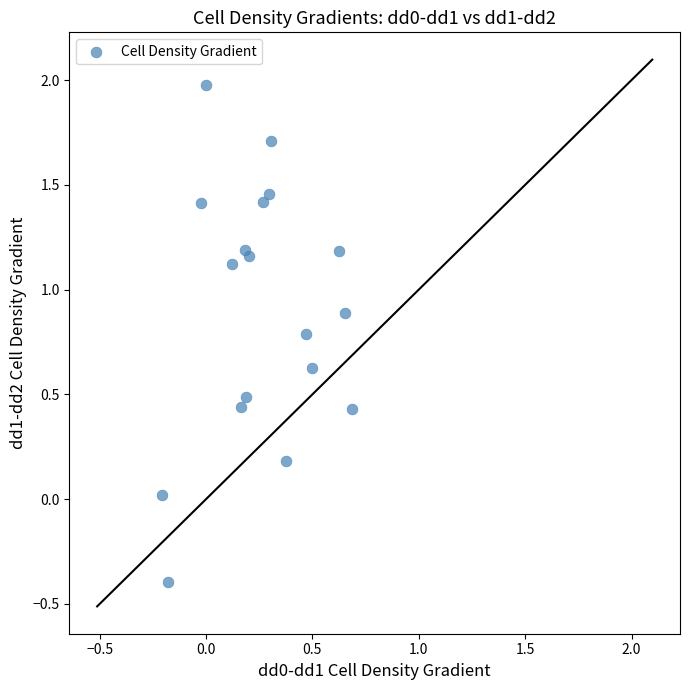

What is the range of X values (max minus min)?

0.9